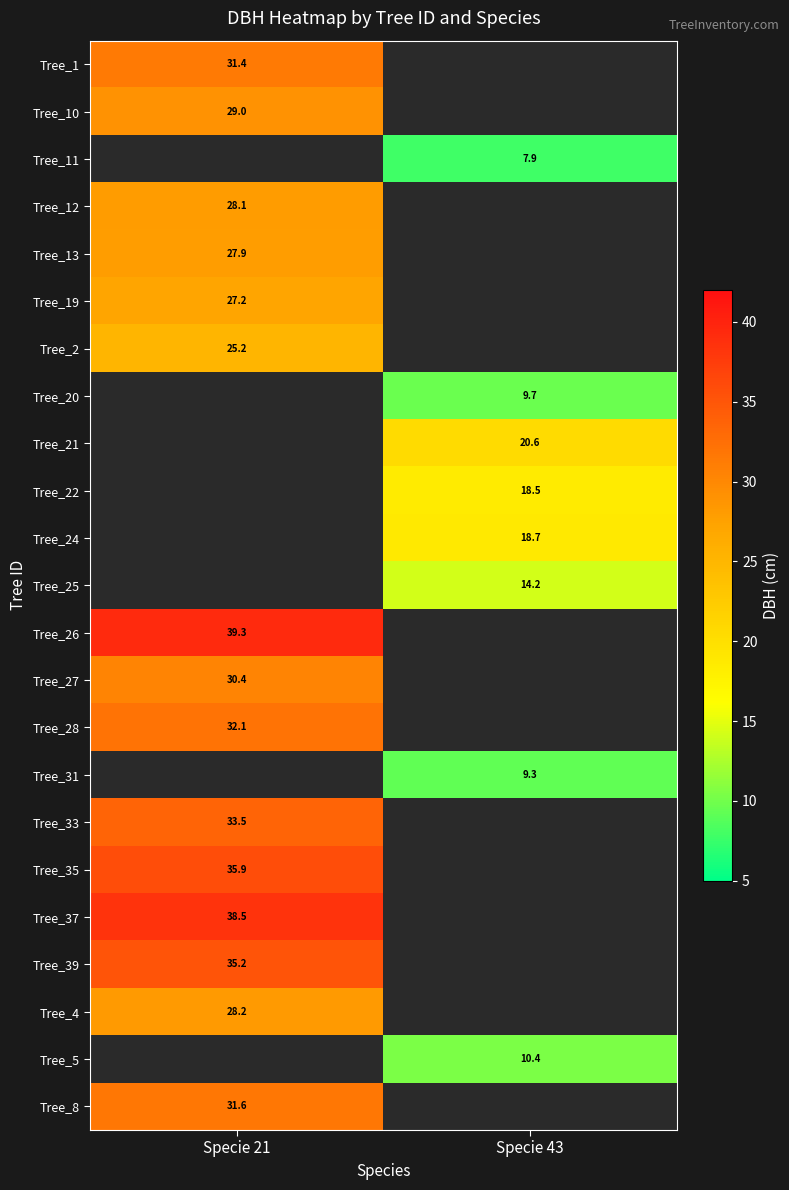

Is the value of Tree_37 at Specie 21 greater than the value of Tree_20 at Specie 43?

Yes